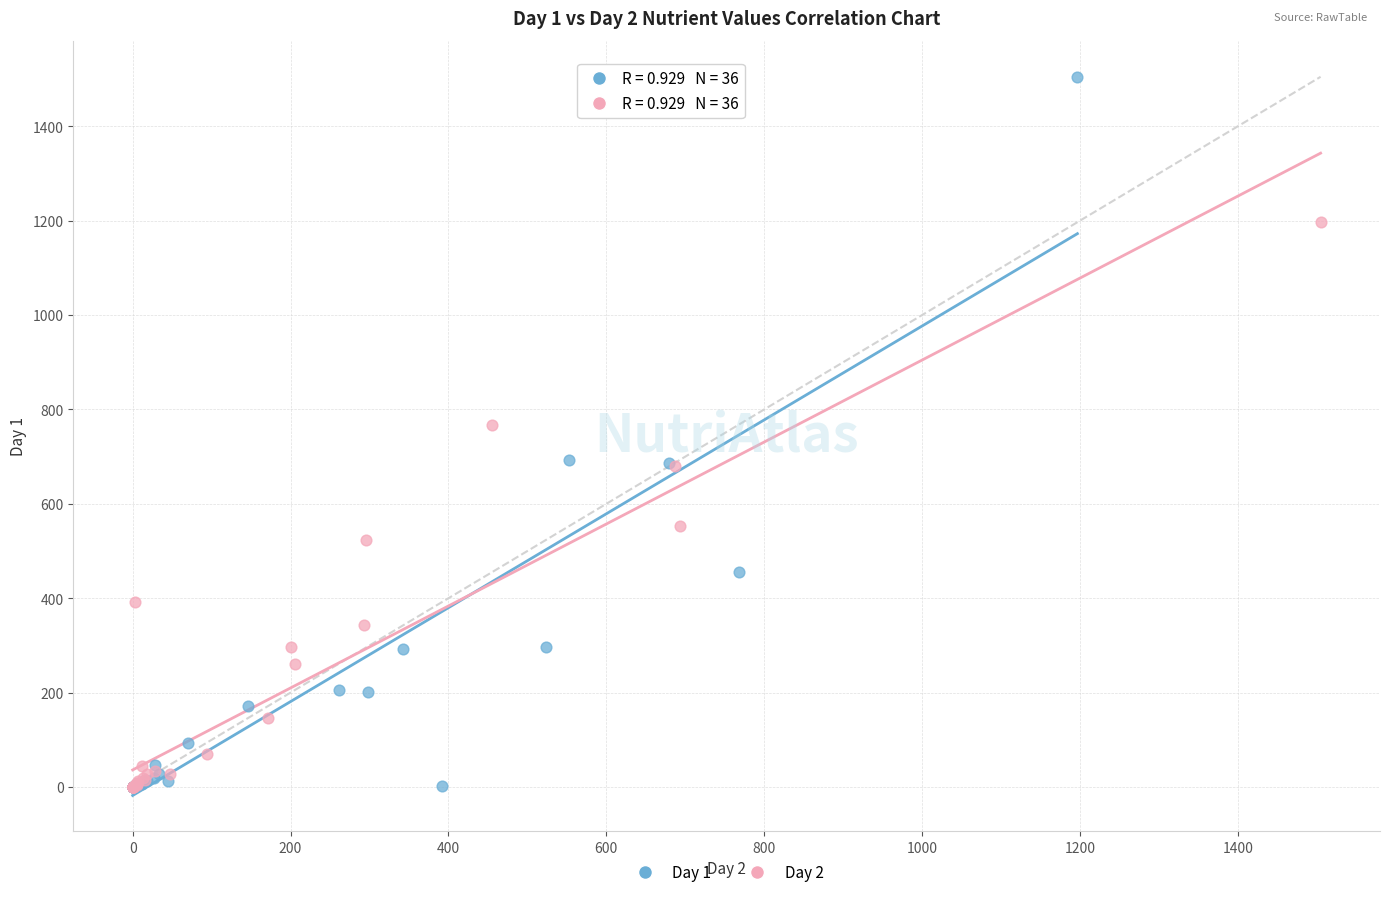

Which series has the widest spread of Y values?

Day 1